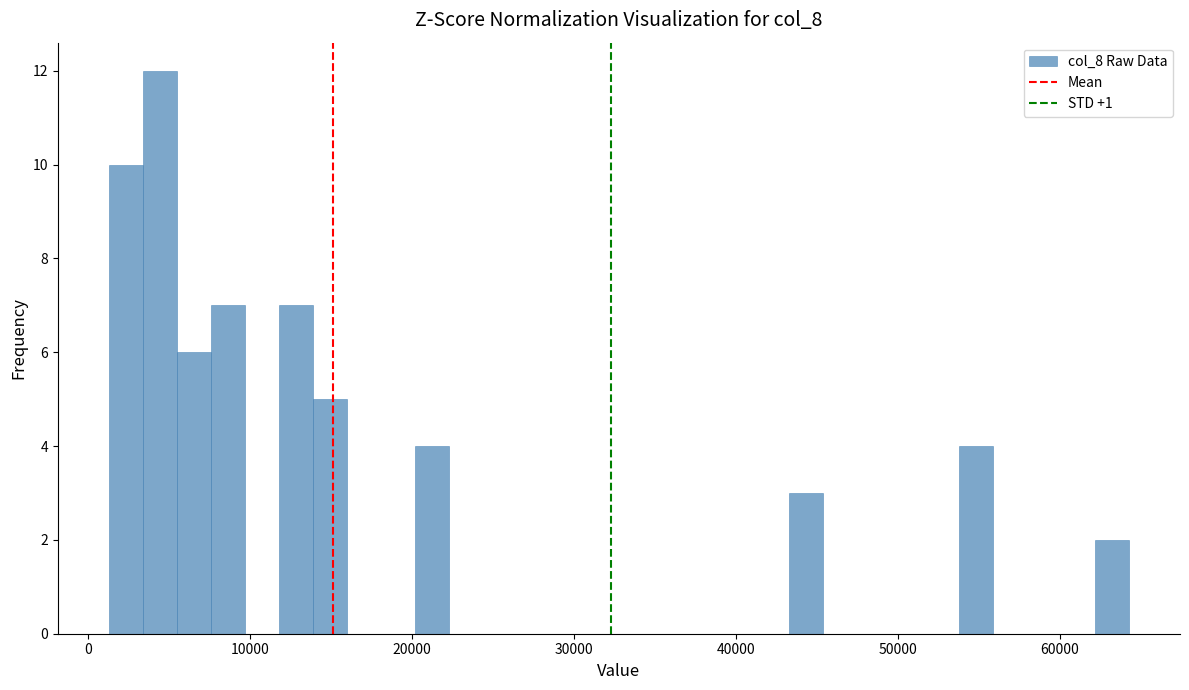

Around what value on the x-axis is the tallest bar? Give the approximate position of its centre, as read against the axis.

4000